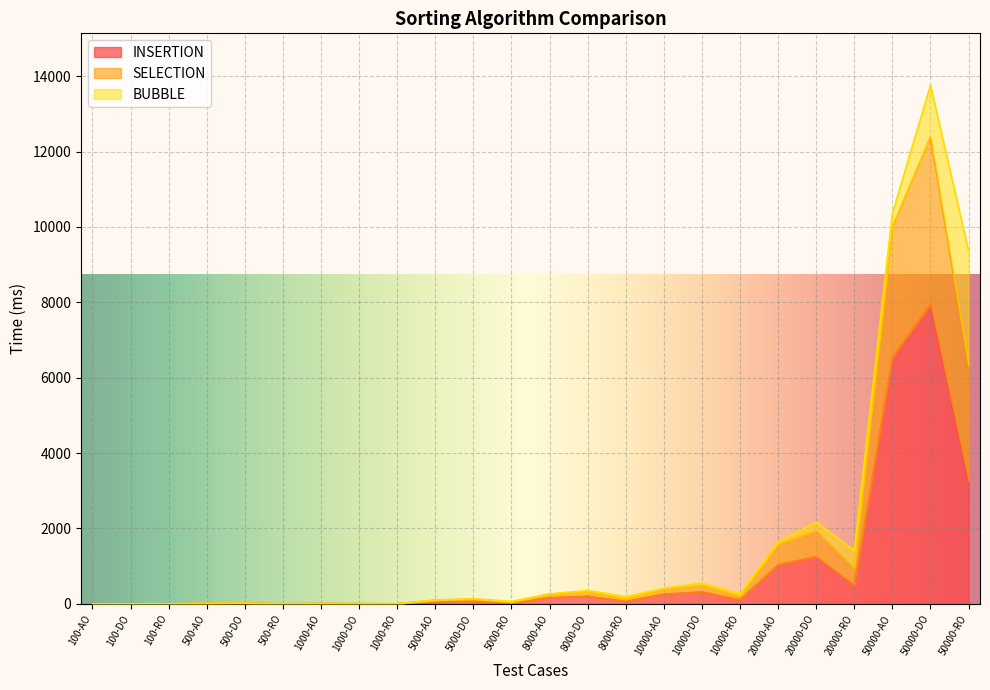

What is the highest value of the INSERTION series?

7941